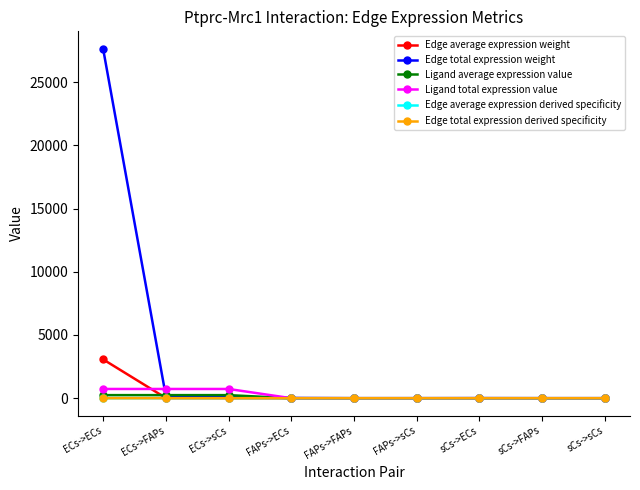

List the labels in order of Edge average expression weight value, smallest first.

sCs->sCs, sCs->FAPs, FAPs->sCs, FAPs->FAPs, sCs->ECs, FAPs->ECs, ECs->sCs, ECs->FAPs, ECs->ECs